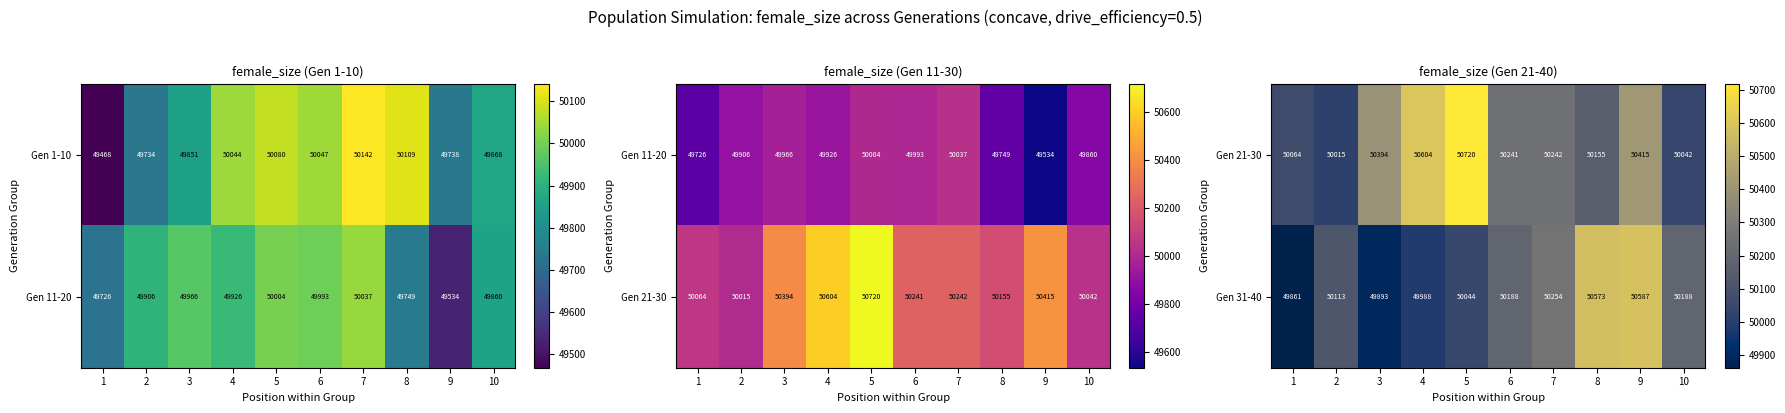

What is the difference between the maximum and minimum values in the Gen 31-40 series?

726